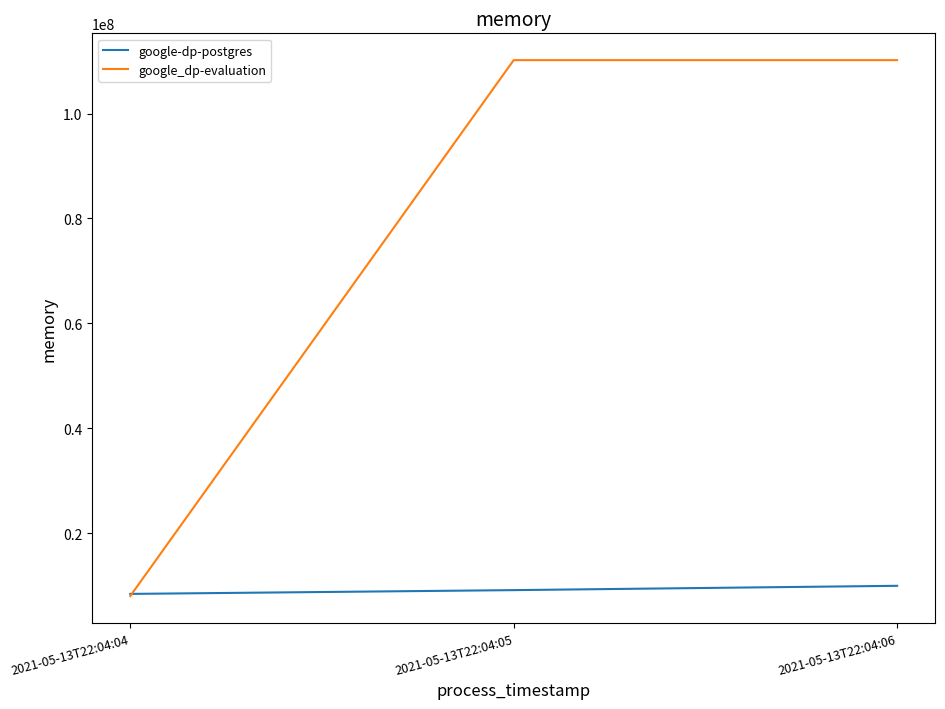

Does the chart display data point markers on the line(s)?

No